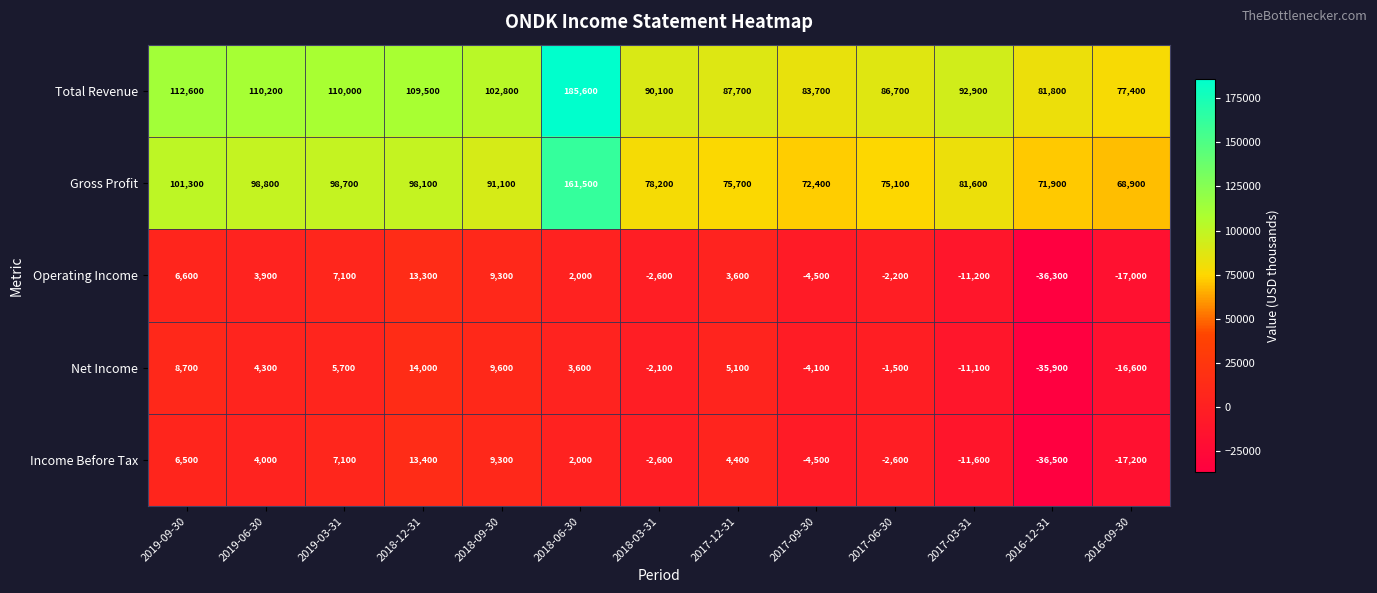

Rank the series by their maximum value, from highest to lowest.

Total Revenue, Gross Profit, Net Income, Income Before Tax, Operating Income